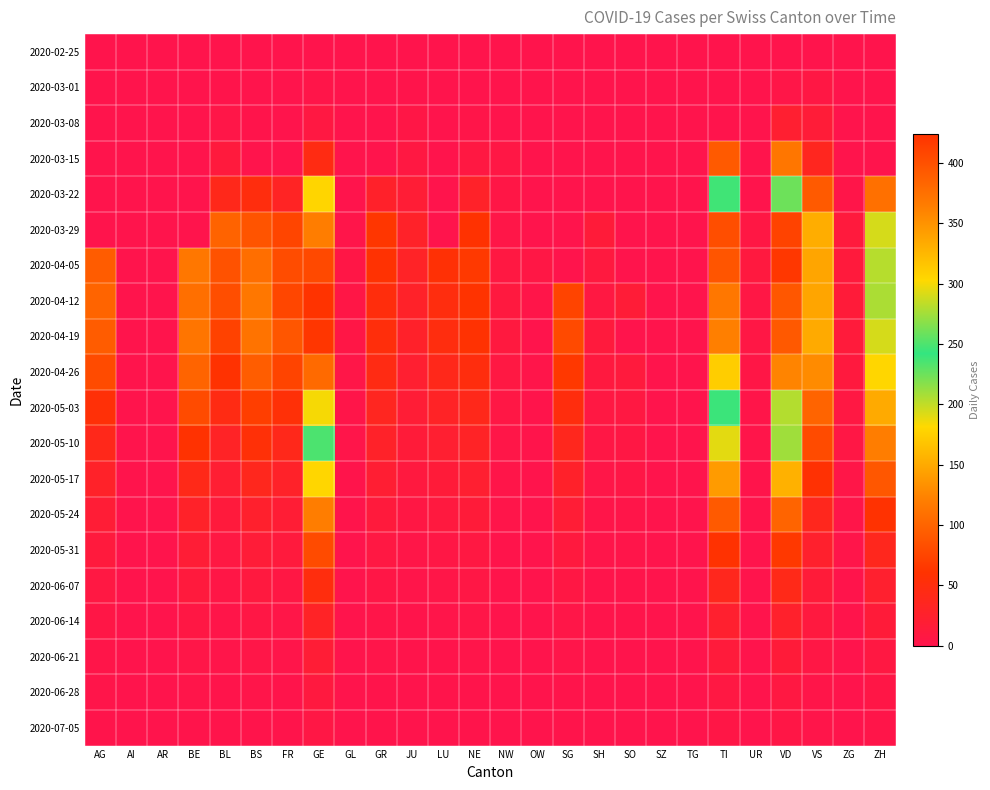

At how many categories does at least one series exceed 151?

5